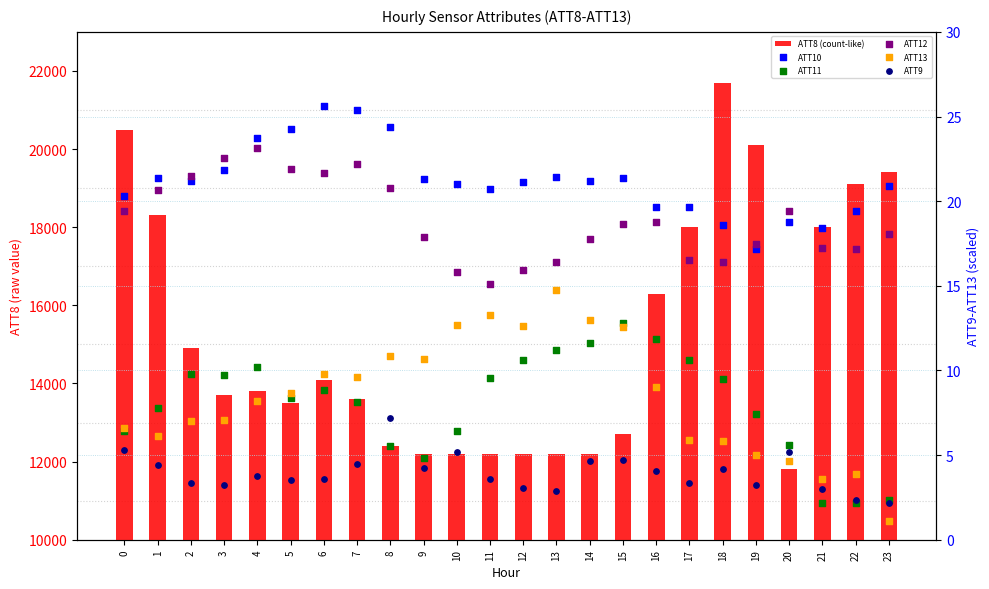

At which category is the sum across all series the highest?

18